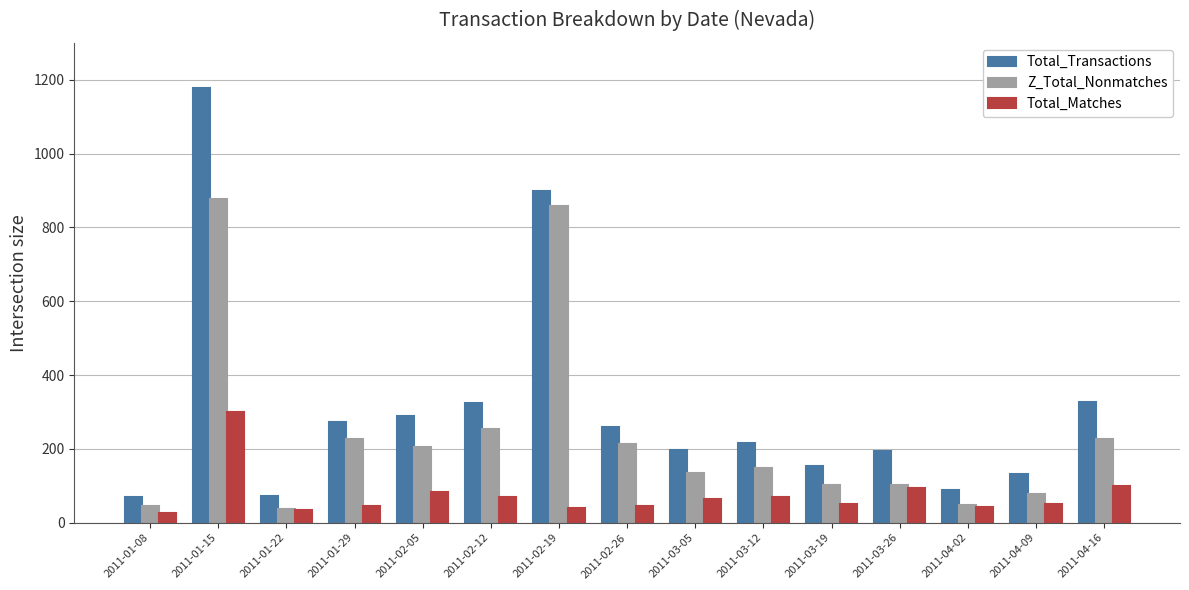

At 2011-01-15, list the series in order from smallest to largest.

Total_Matches, Z_Total_Nonmatches, Total_Transactions